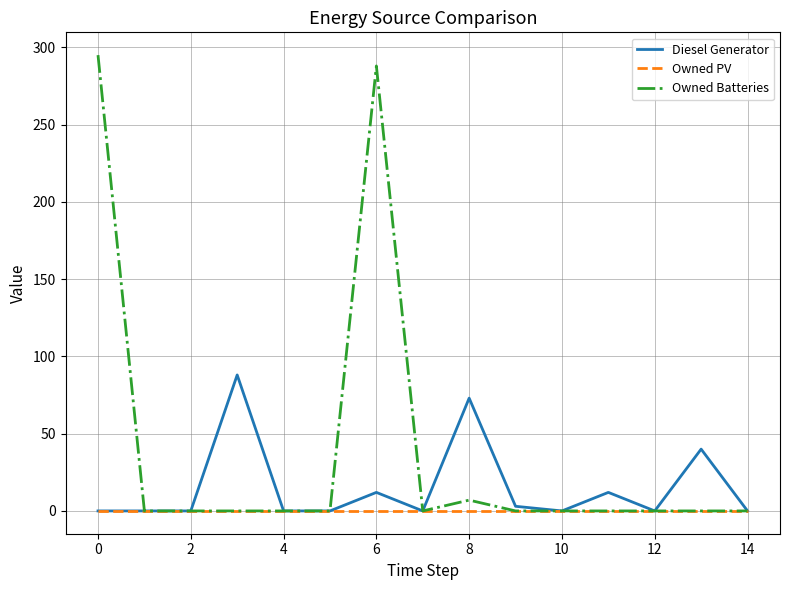

Which series has the widest spread of values?

Owned Batteries